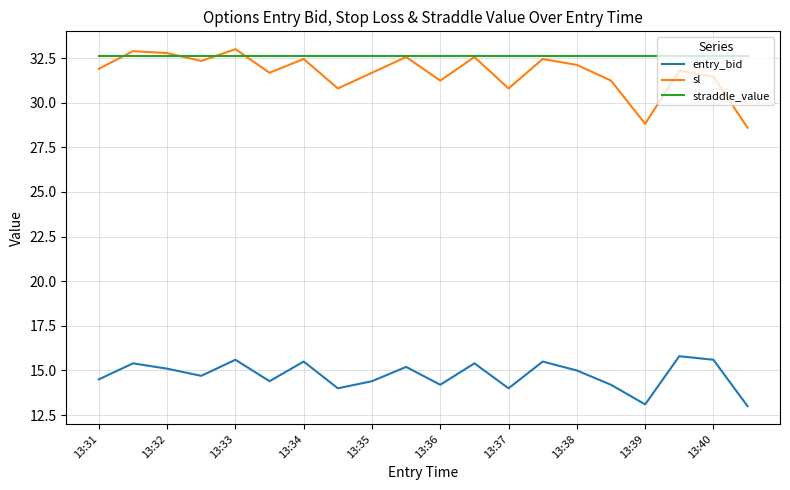

Which series has the largest total across all categories?

straddle_value